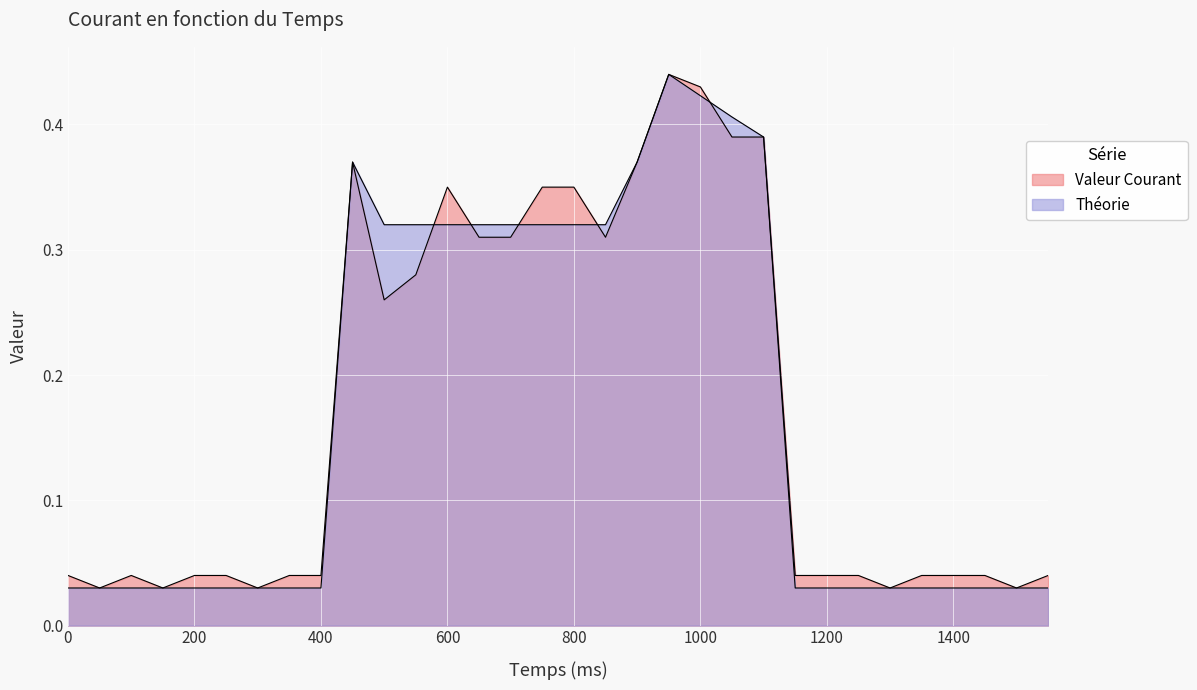

After their last crossing, which series has the higher values: Valeur Courant or Théorie?

Théorie